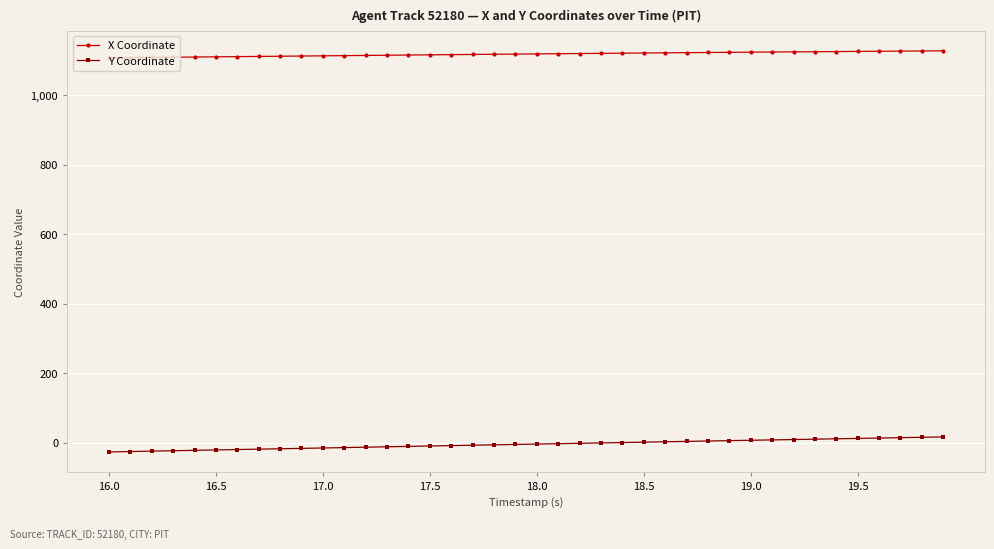

List the series in order of their overall mean, lowest first.

Y Coordinate, X Coordinate